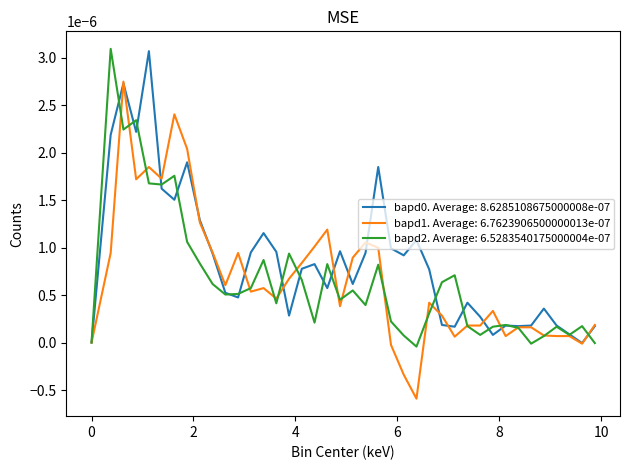

Which series has the largest total across all categories?

bapd0. Average: 8.6285108675000008e-07